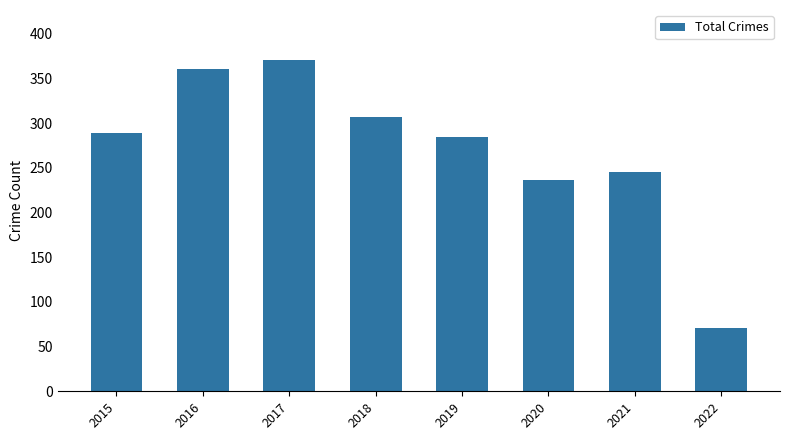

What is the approximate value at 2017, to the nearest 5?

370